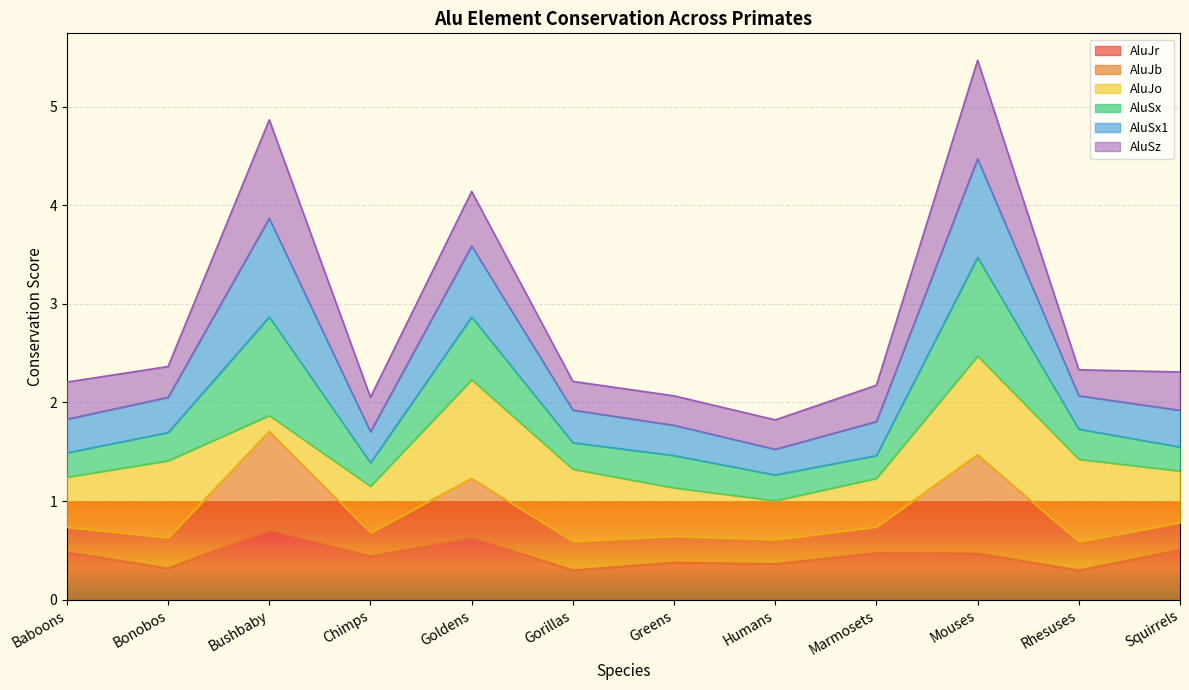

Is it true that AluJr equals 0.4 at Bushbaby?

False